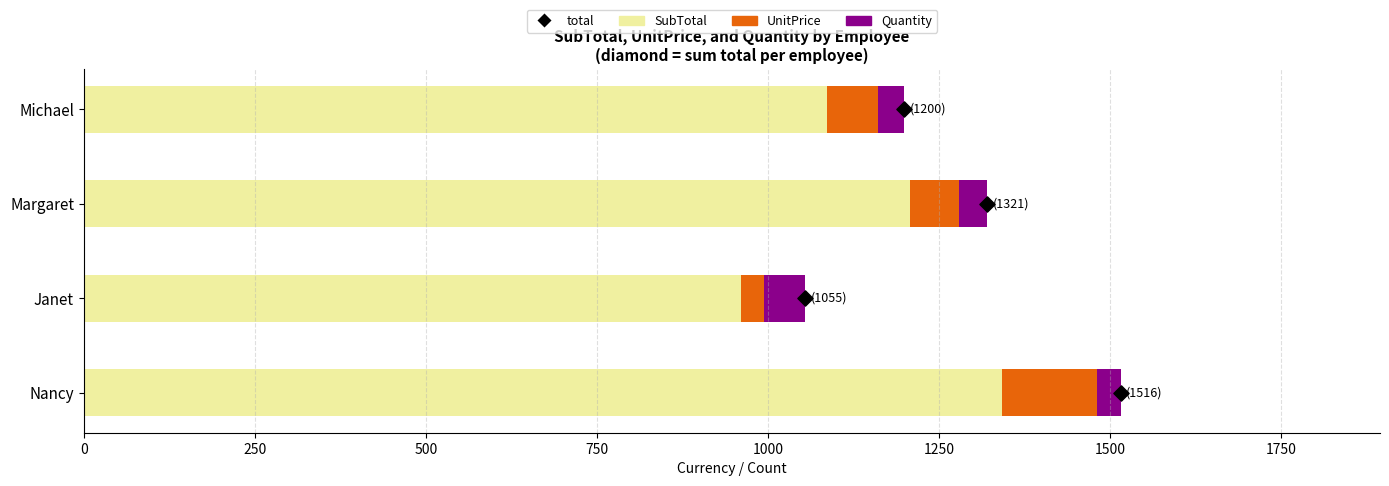

At how many categories does at least one series exceed 959?

4